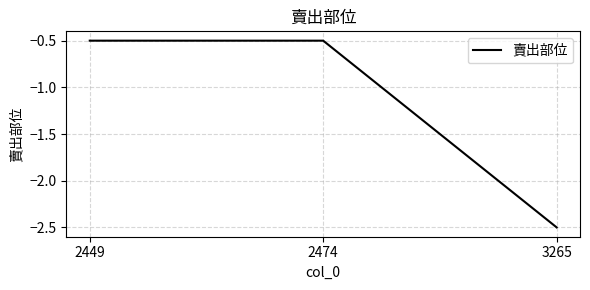

Reading left to right, what are all the values shown in this chart?

2449=-0.5	2474=-0.5	3265=-2.5